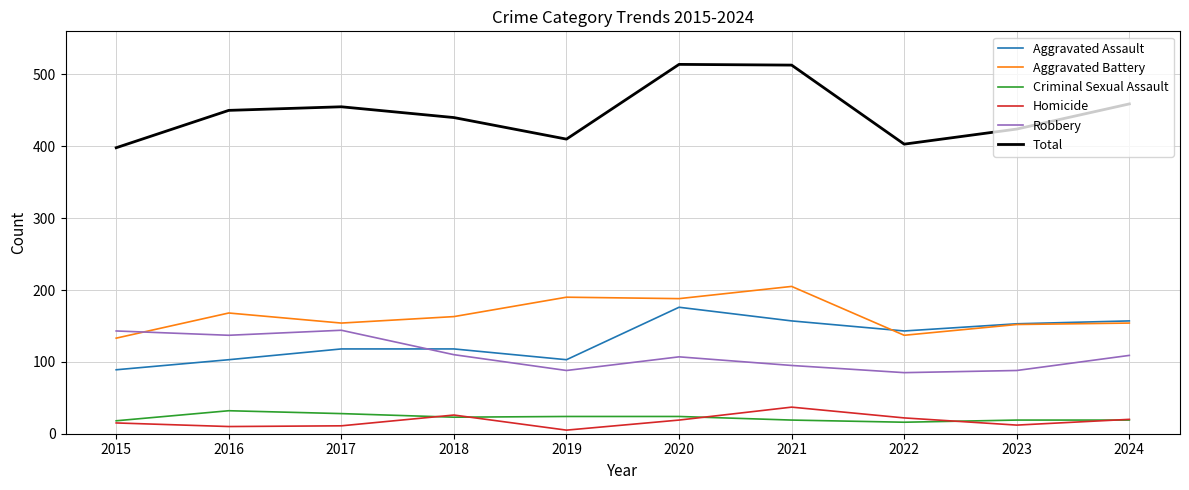

How many interior local valleys does the Aggravated Assault series have?

2